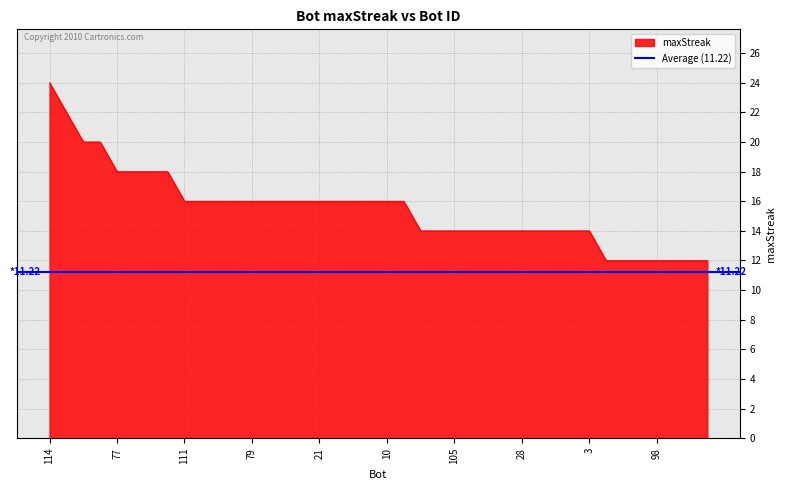

What is the greatest value displayed?

24